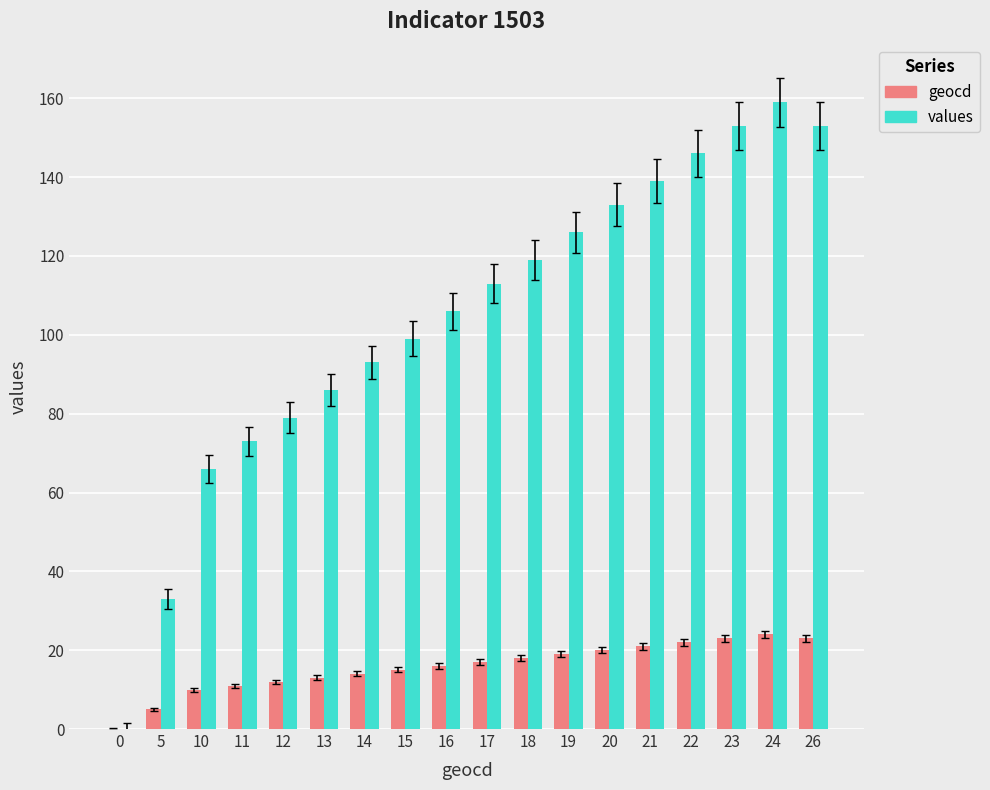

Is it true that geocd equals 12 at 12?

True